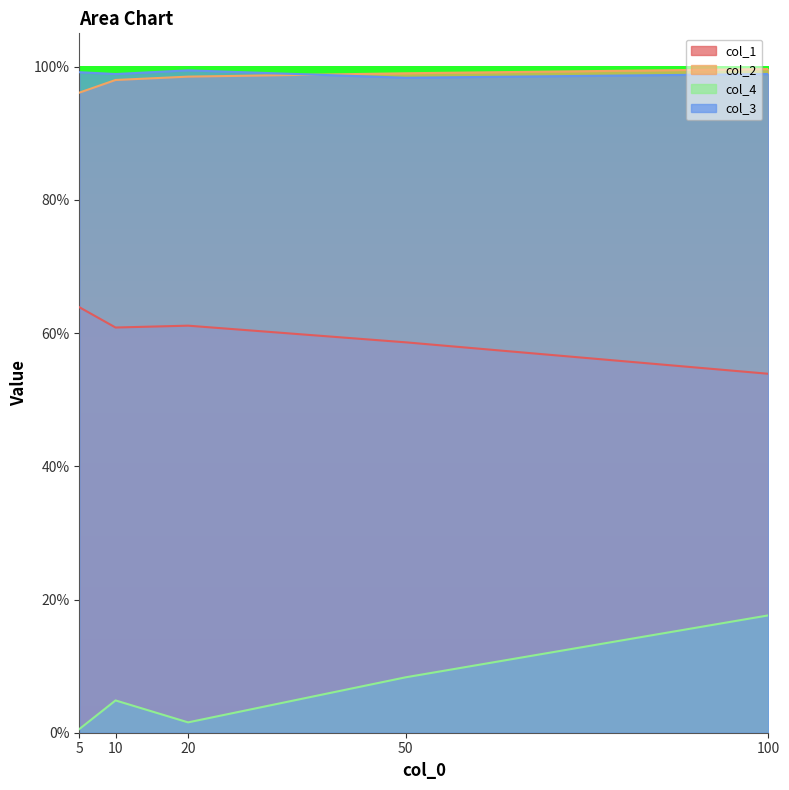

What is the difference between the maximum and minimum values in the col_4 series?

0.2